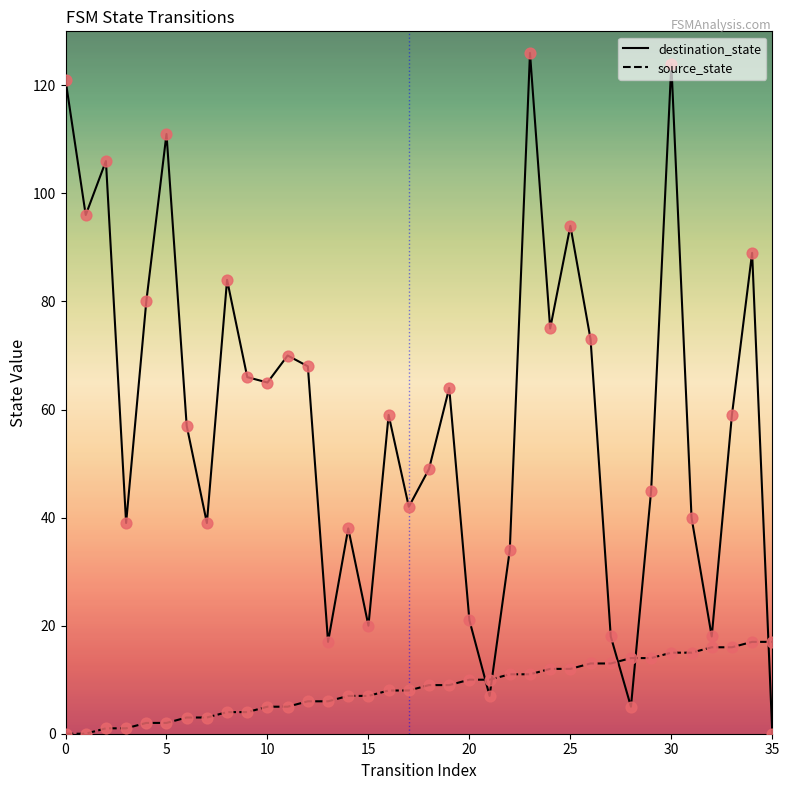

Is the value of source_state at 20 greater than the value of destination_state at 8?

No